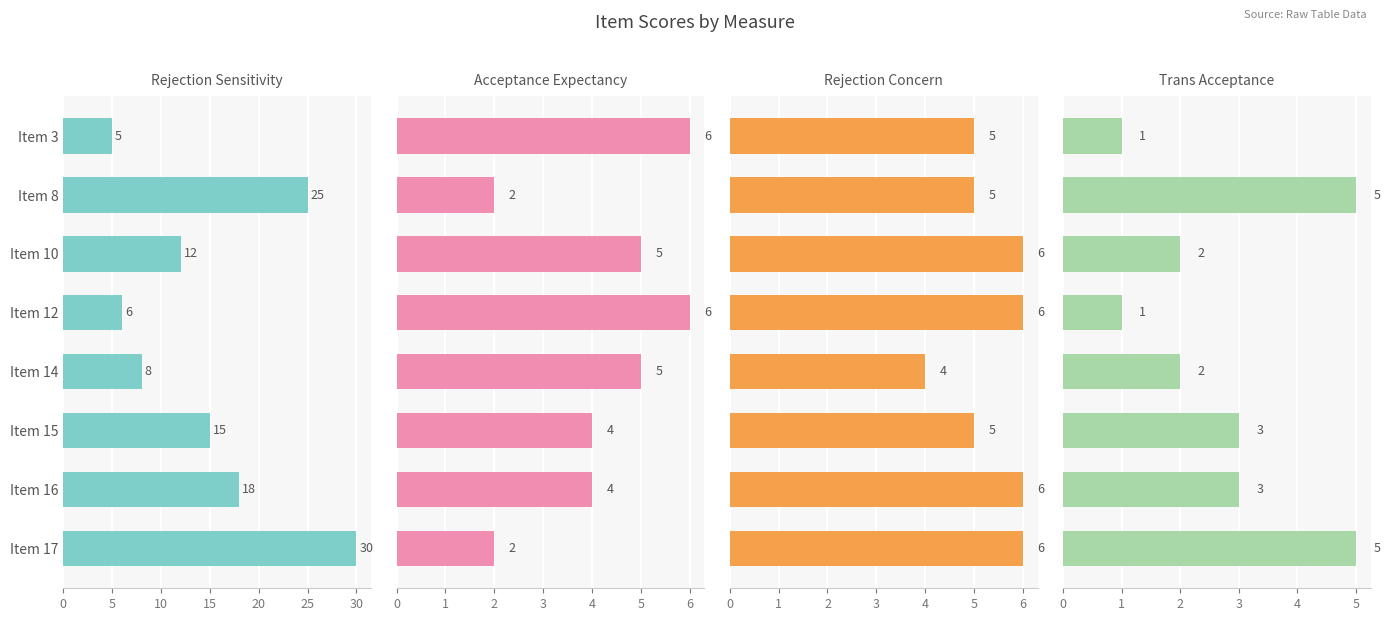

How many data points in Trans_Acceptance are less than 3?

4